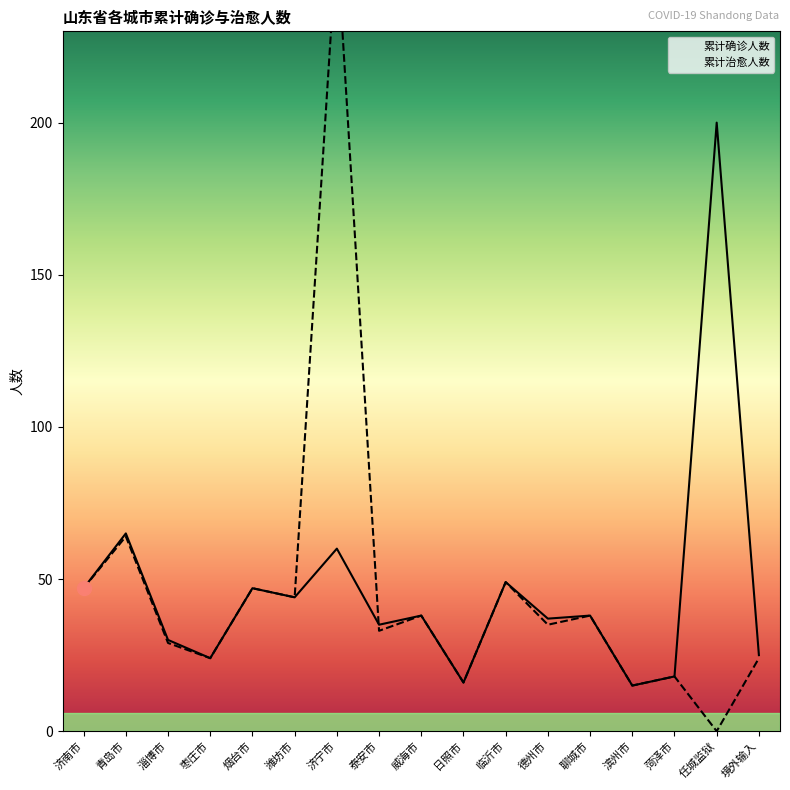

Which category has the highest value in the 累计治愈人数 series?

济宁市